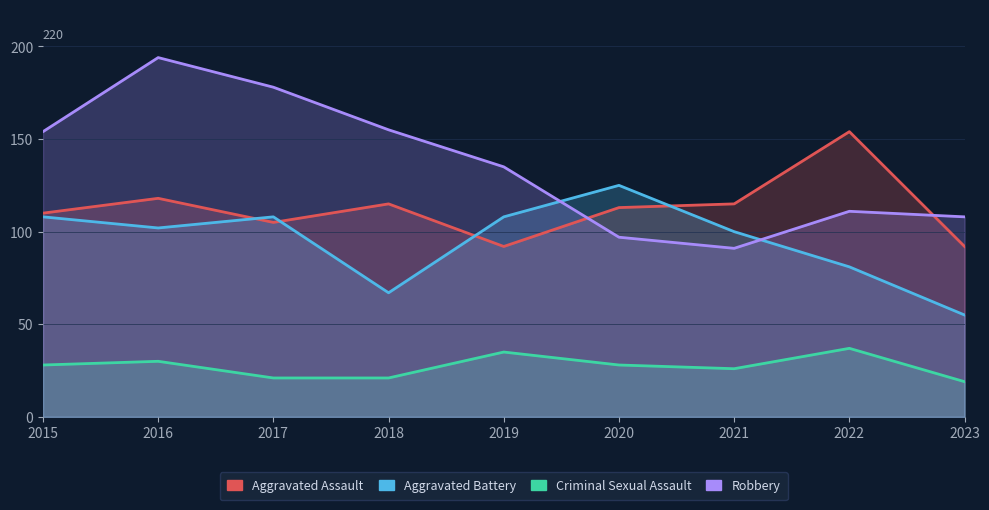

What is the difference between the Criminal Sexual Assault values at 2019 and 2021?

9